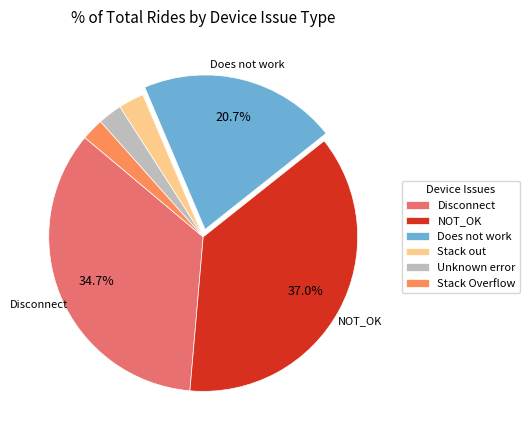

Does Stack Overflow represent more than half of the total?

No